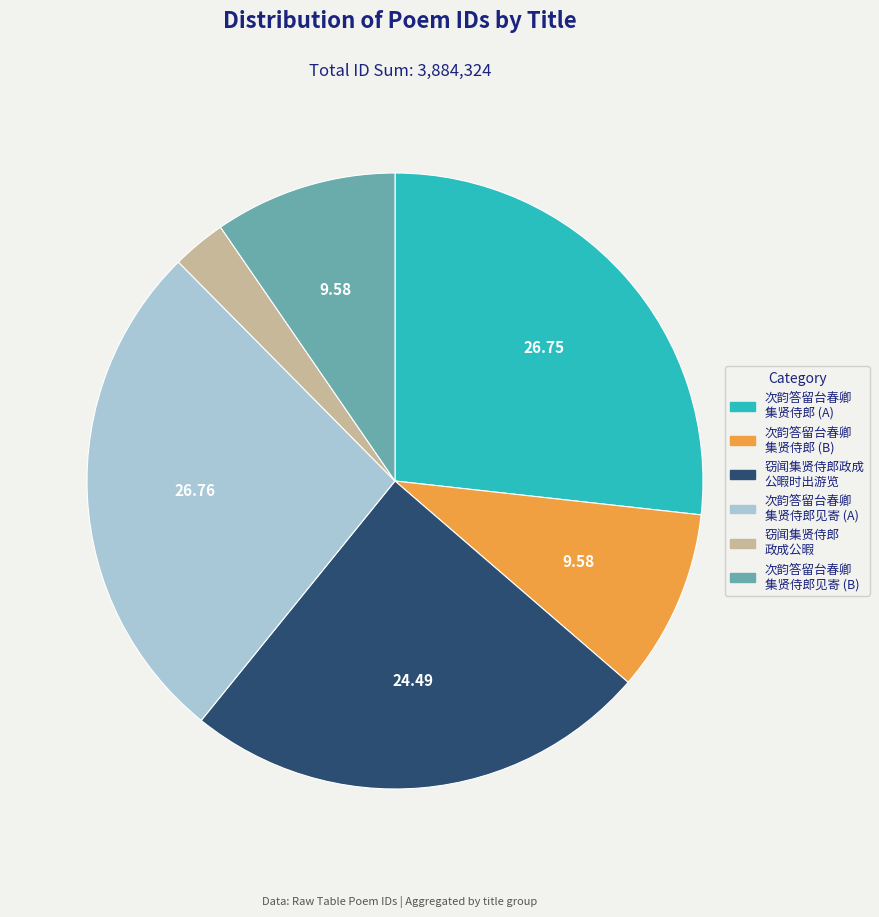

Is there a majority slice in this chart?

No